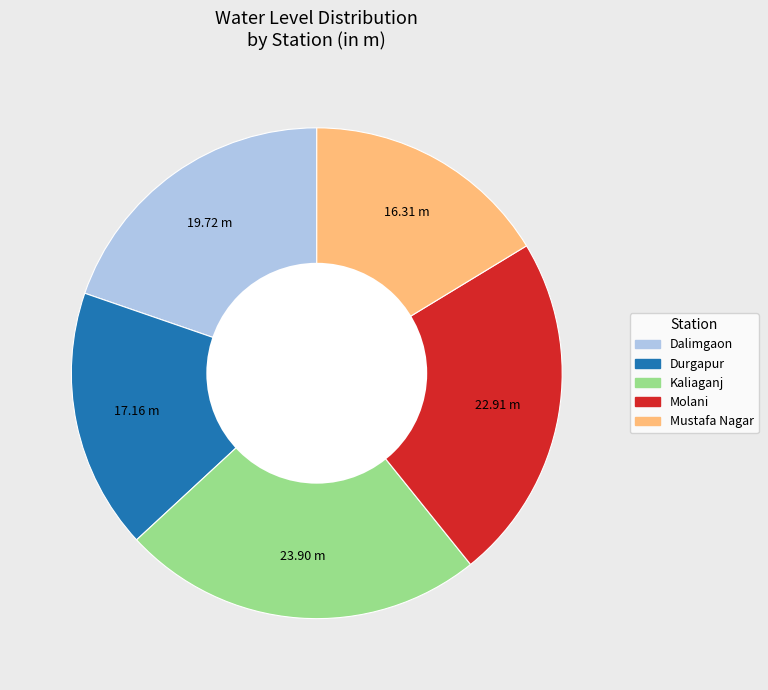

What is the largest slice in the pie chart?

Kaliaganj